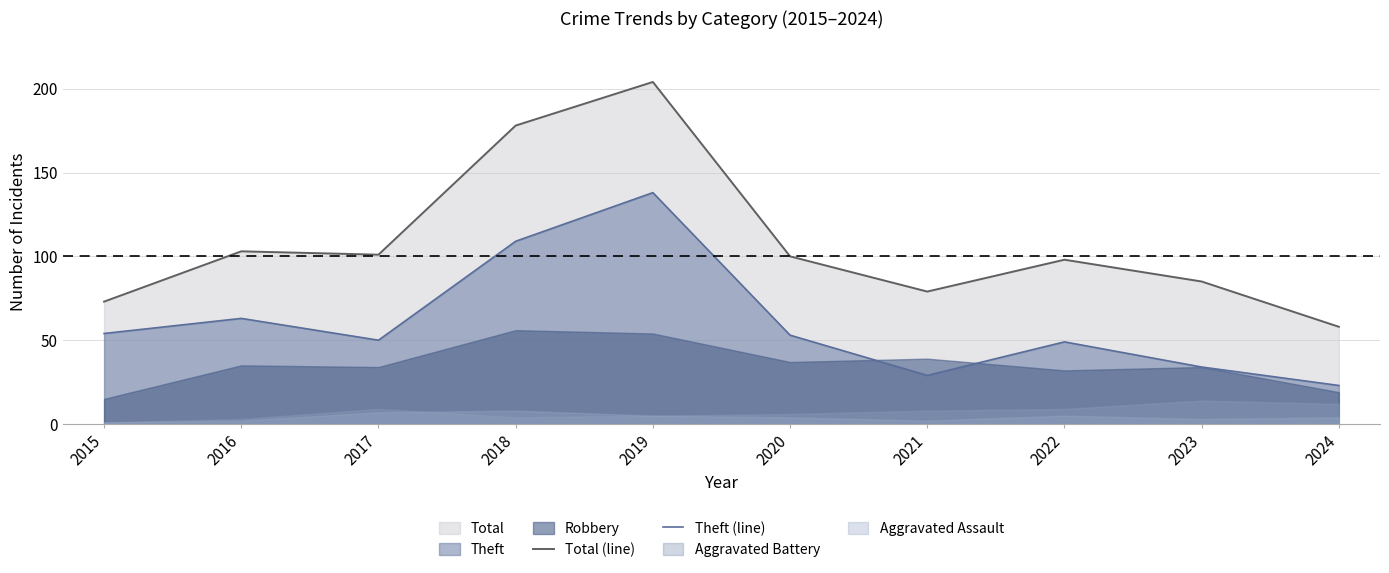

Is it true that Theft (line) equals 54 at 2015?

True